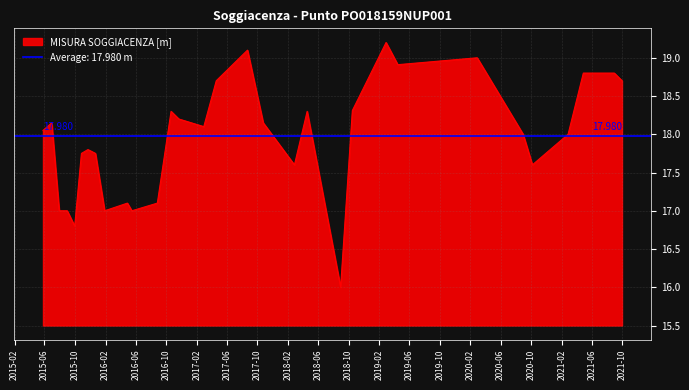

At which label does the data first exceed 18?

2015-05-26